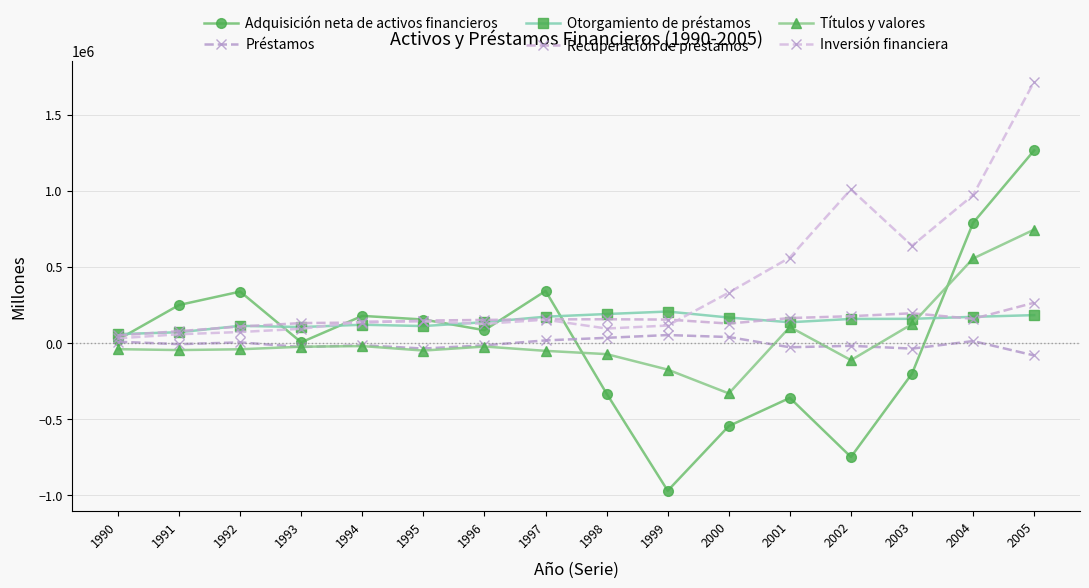

What is the greatest value displayed?

1716996